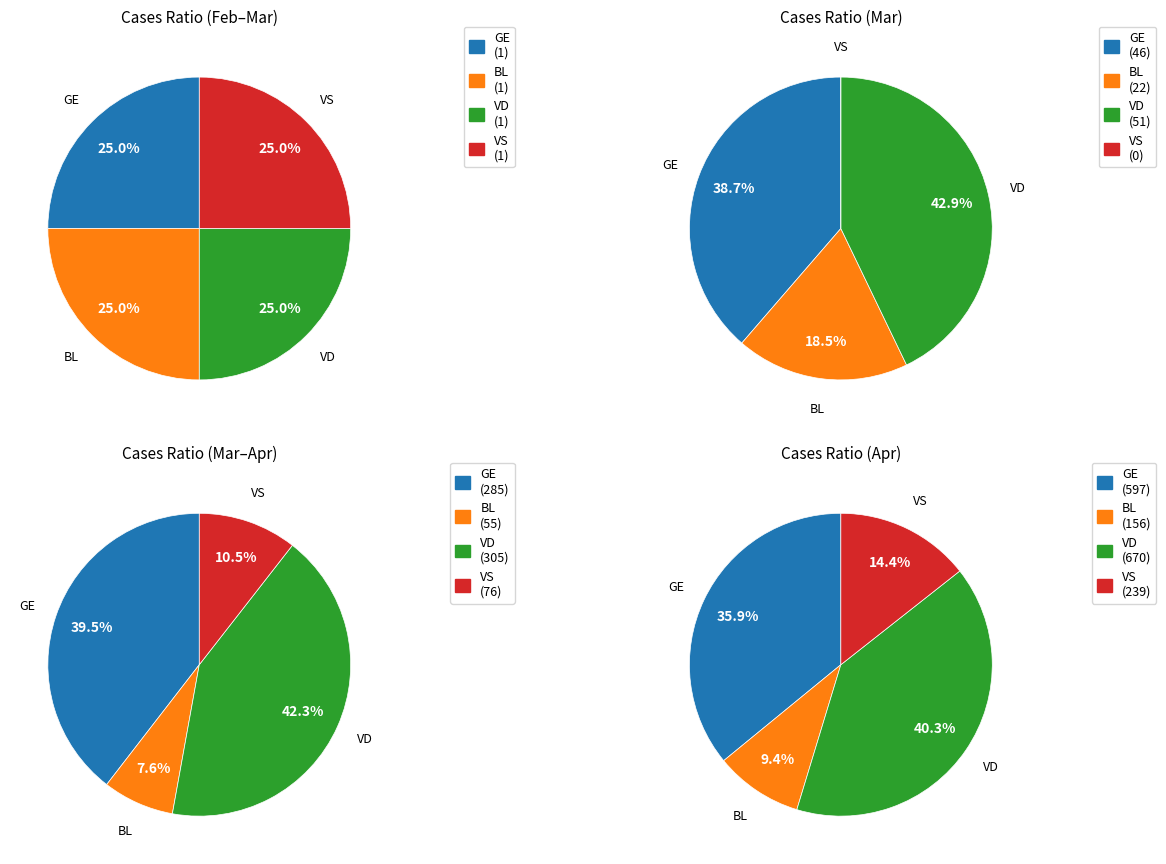

Is it true that 23 is 10% of the pie?

False